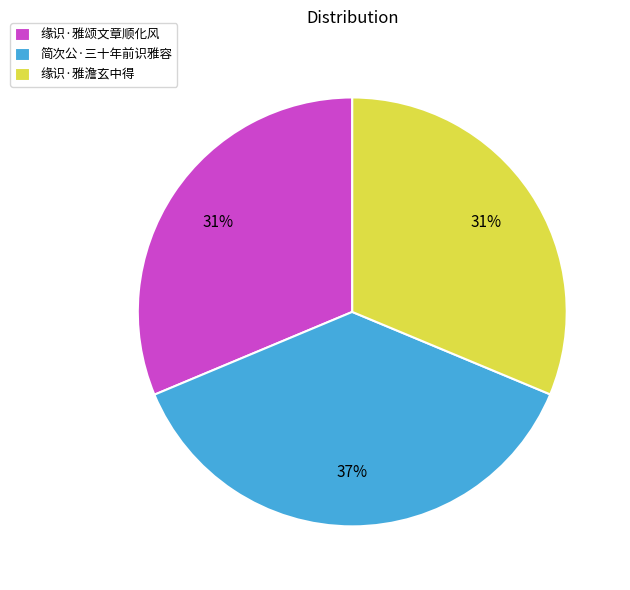

Is there any slice that represents more than half of the pie?

No